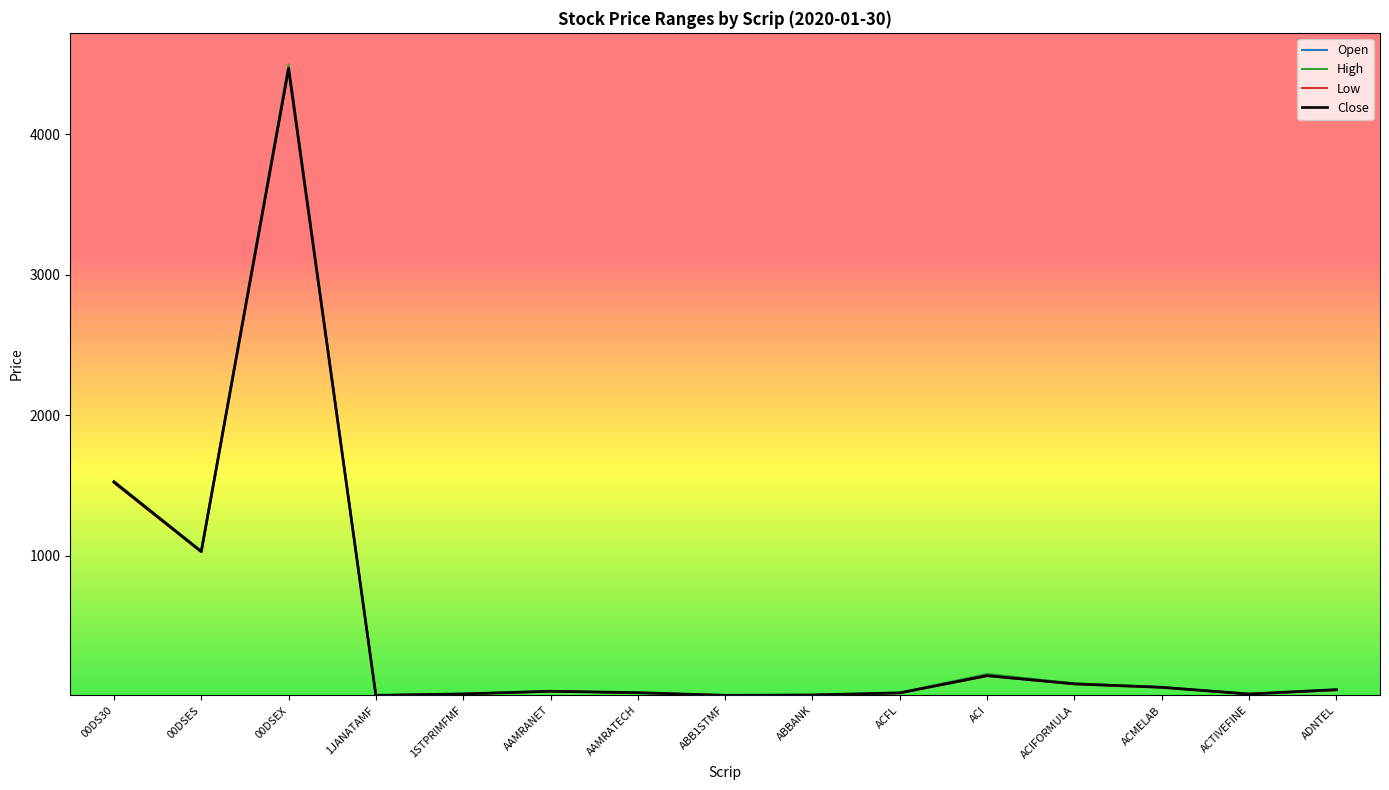

How many data points in Close are above 33?

8